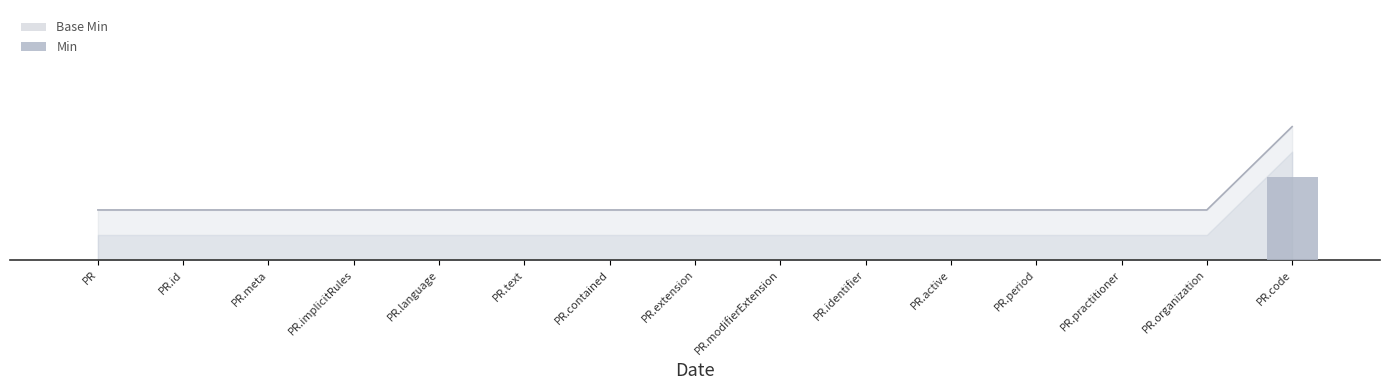

How many series are shown in this chart?

2